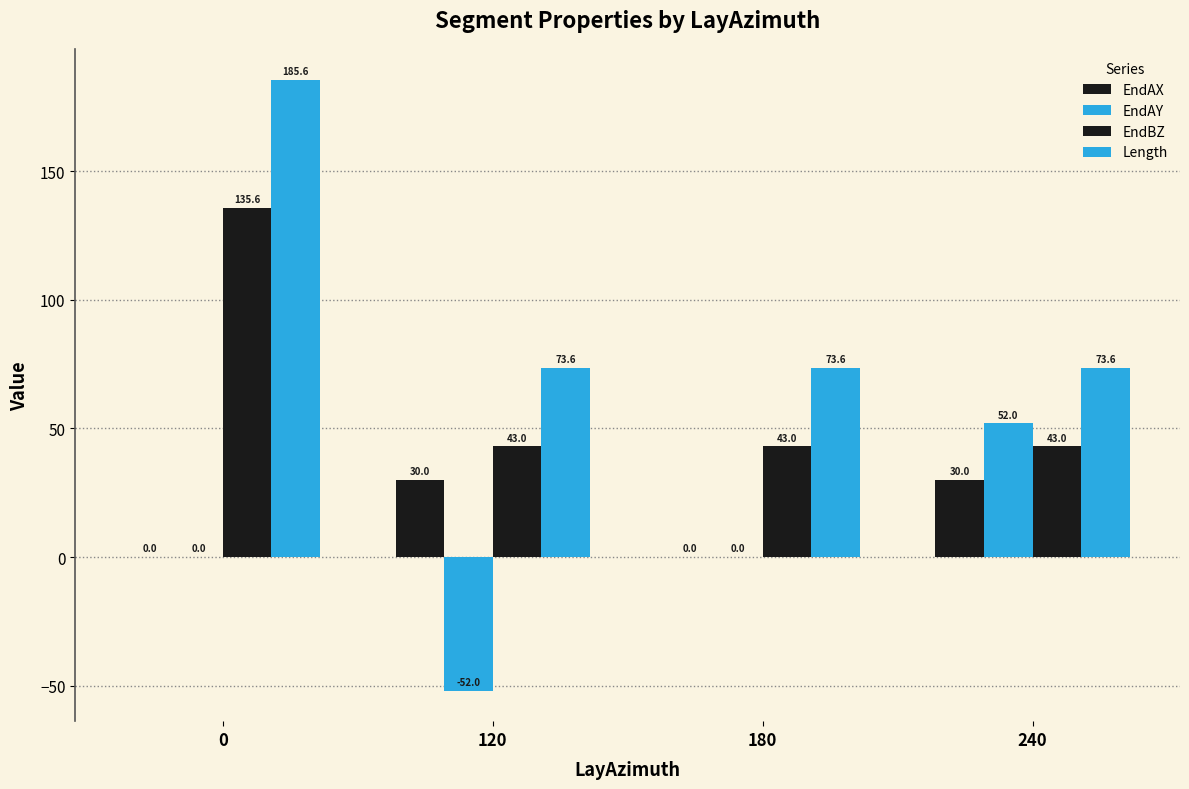

At how many categories does at least one series exceed 167?

1